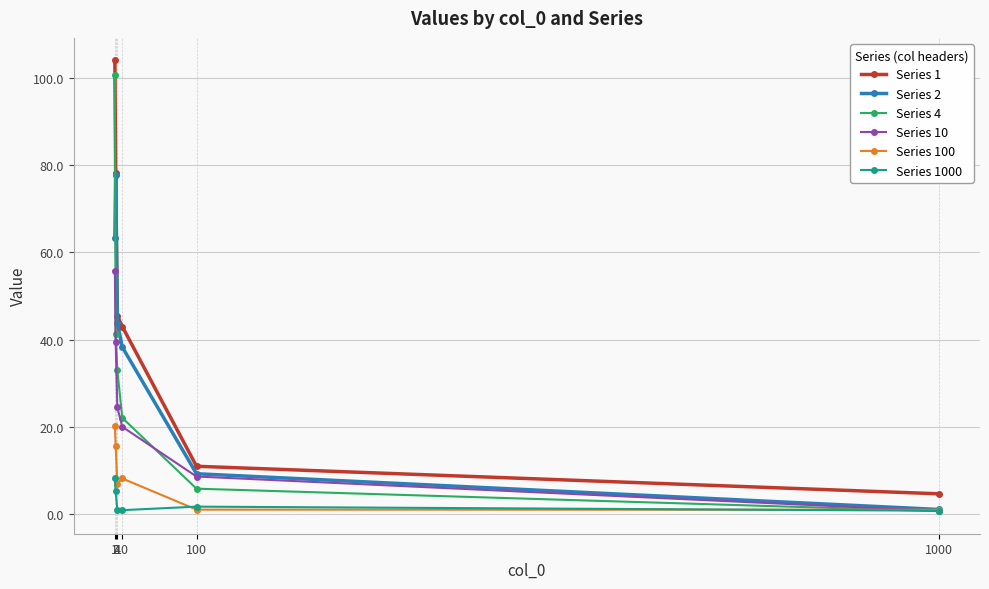

Where does the Series 1 series first go above 45?

1